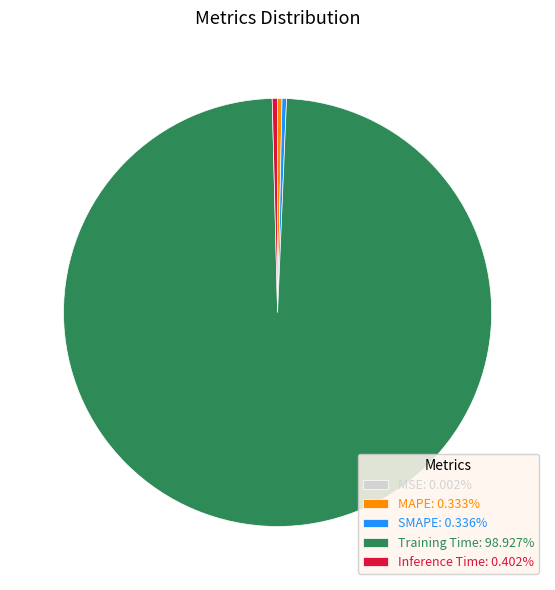

Is Training Time: 98.927% the majority of the pie?

Yes